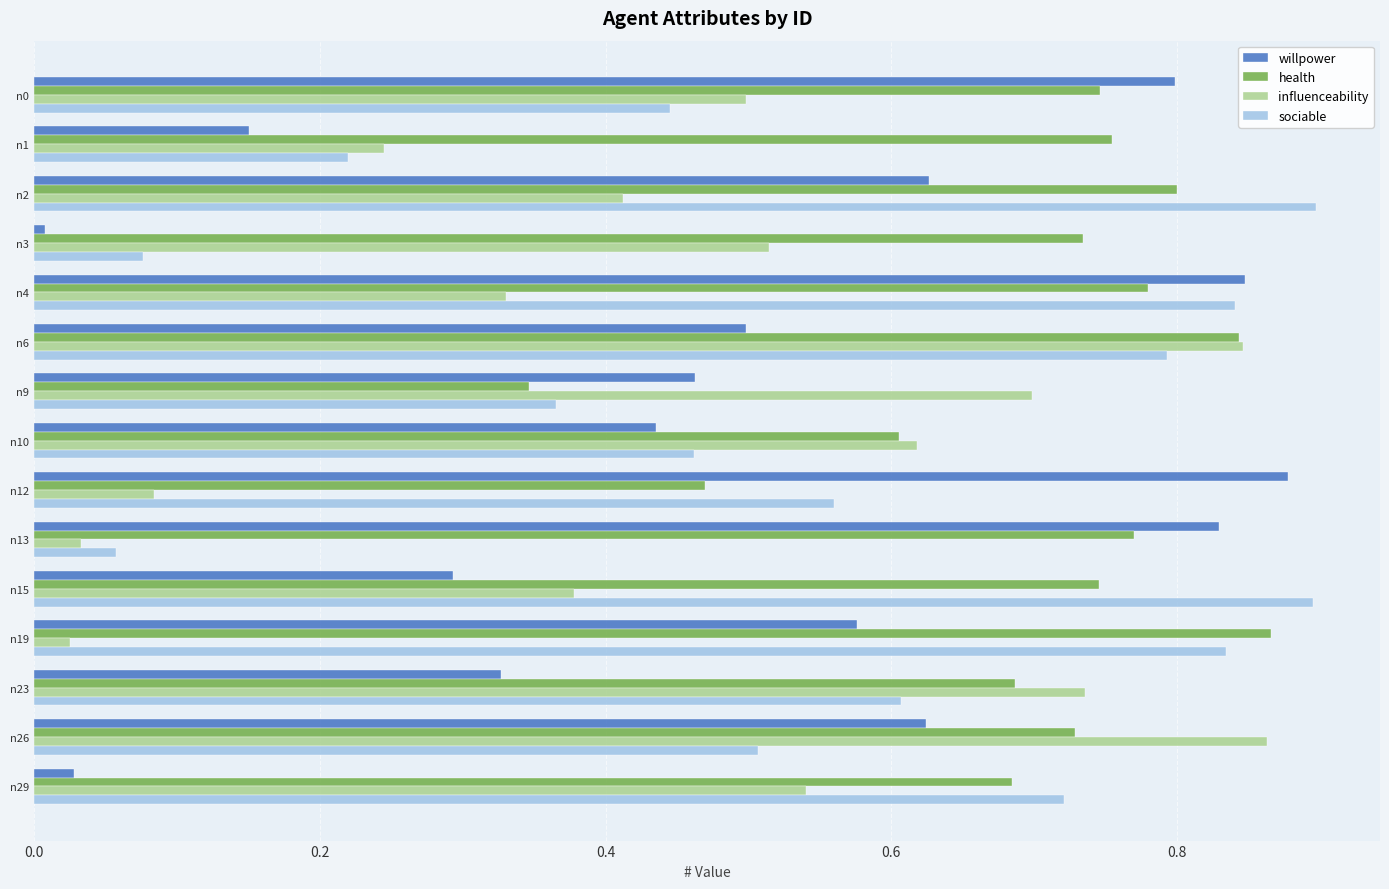

Rank the series by their average value, from highest to lowest.

health, sociable, willpower, influenceability